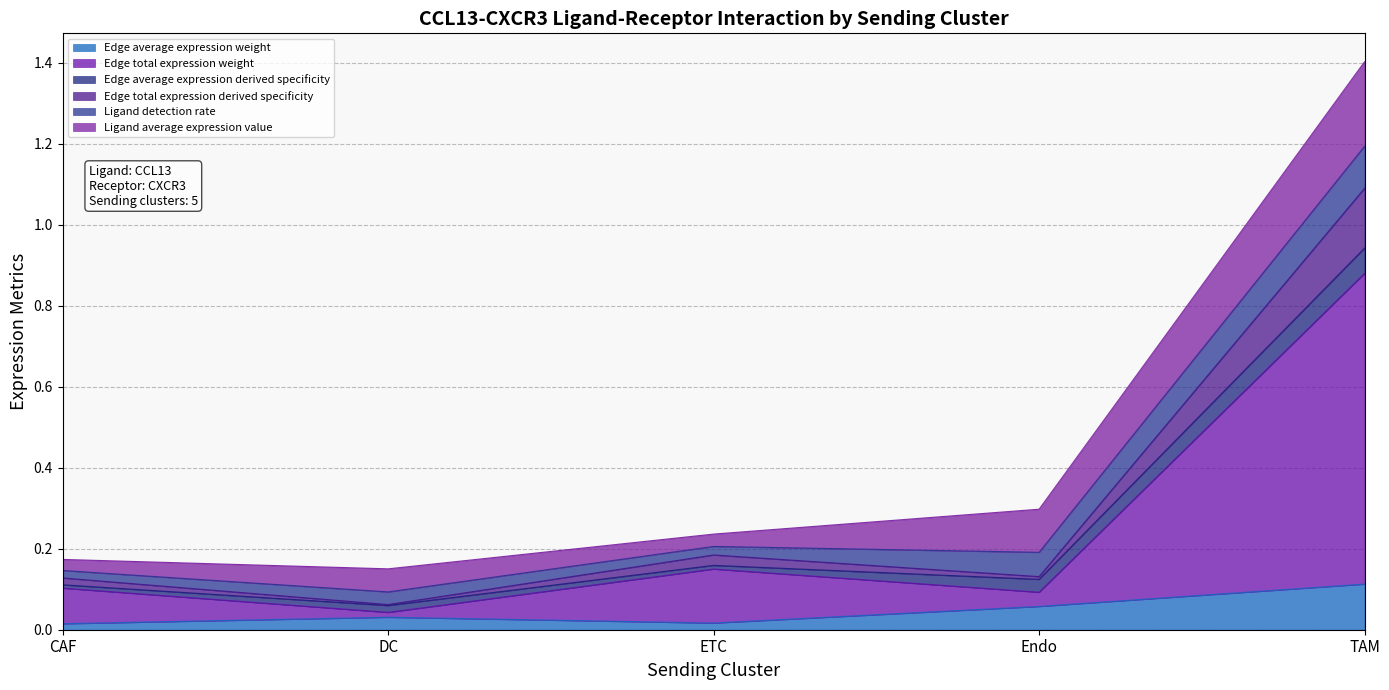

True or false: Edge total expression weight and Edge total expression derived specificity intersect in this chart.

False